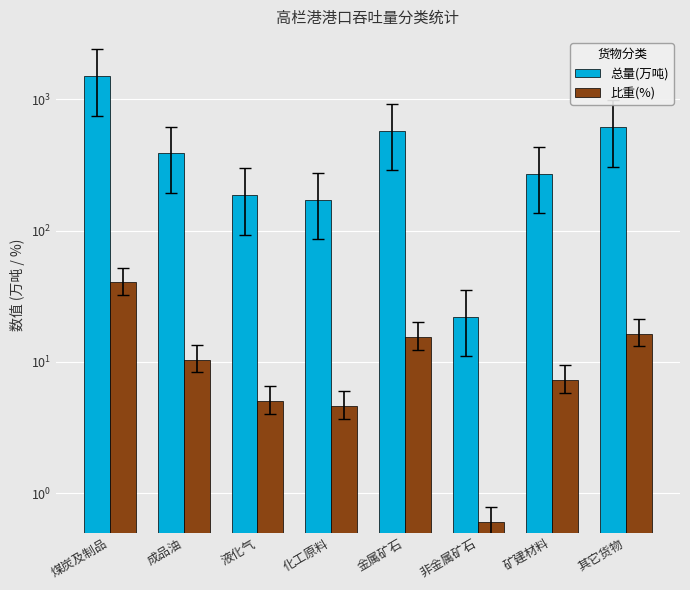

What value does the 比重(%) series have at 化工原料?

4.6